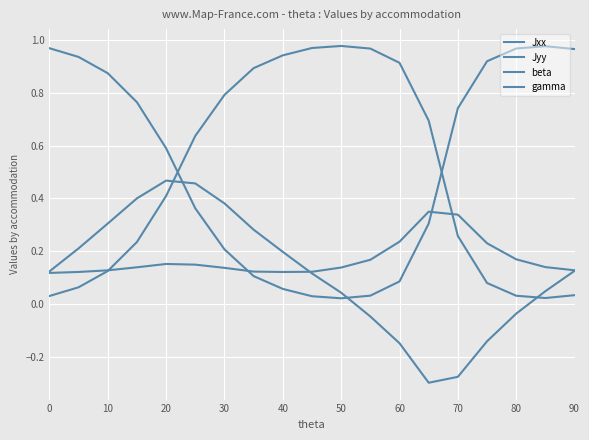

Does the chart display data point markers on the line(s)?

No